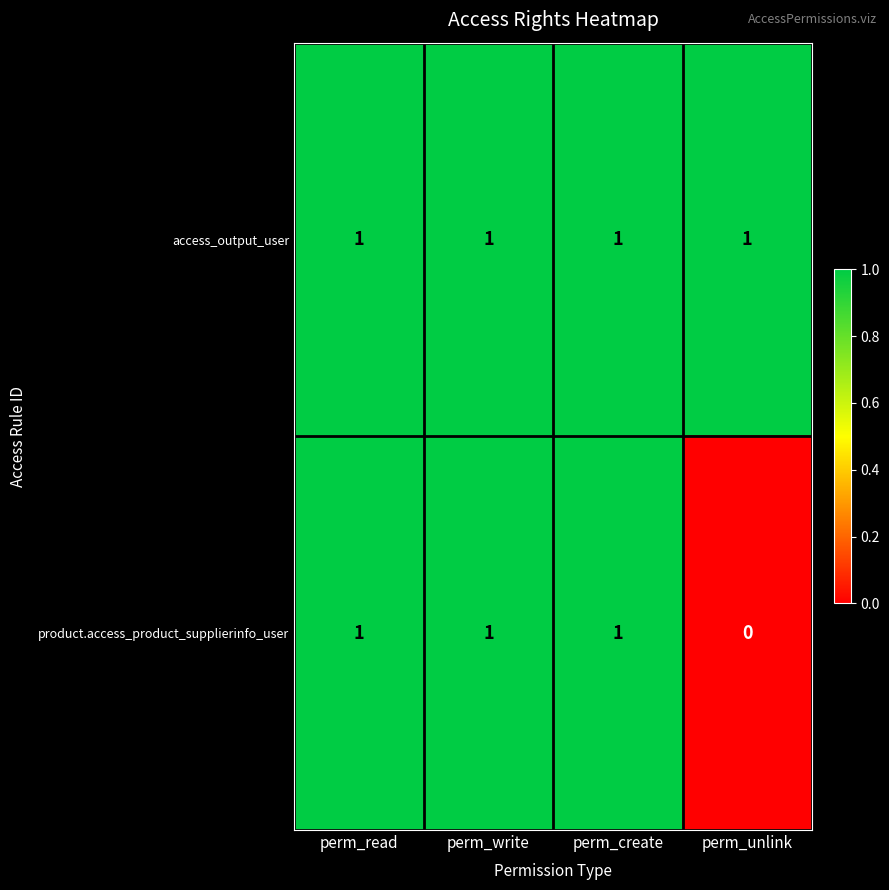

Reading right to left, what are all the values shown in this chart?

access_output_user: 1	1	1	1
product.access_product_supplierinfo_user: 0	1	1	1